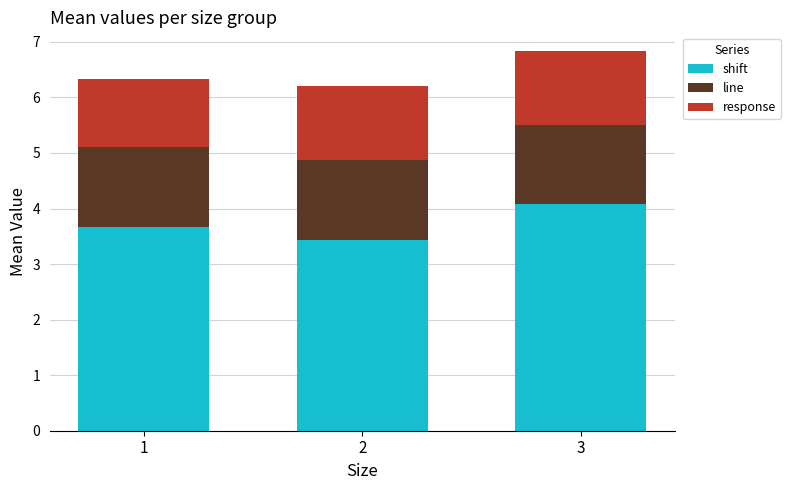

What is the sum of all shift values?

11.2